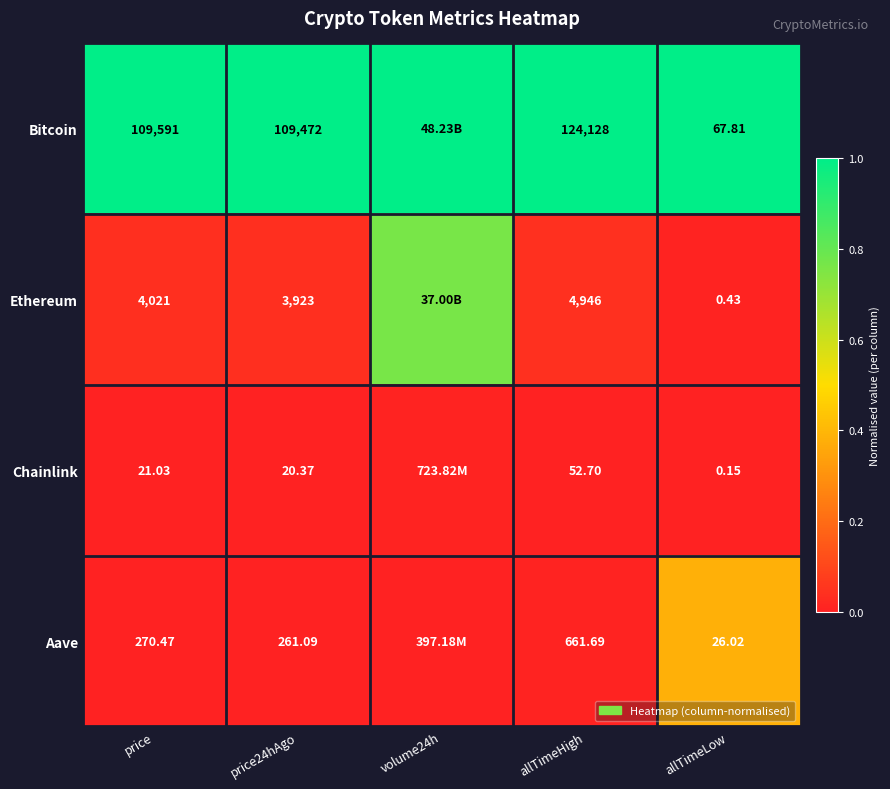

Rank the series at allTimeLow from lowest to highest value.

Chainlink, Ethereum, Aave, Bitcoin